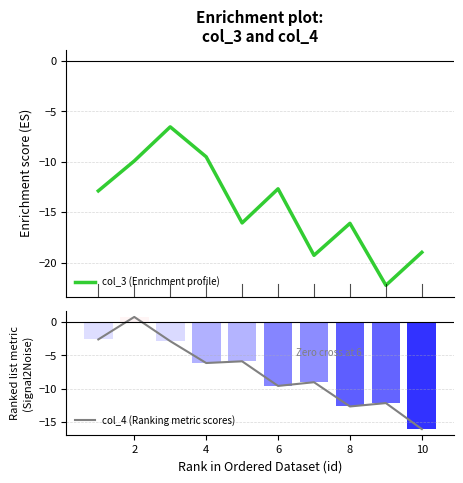

The value of col_4 (Ranking metric scores) at 8 is -6.8. True or false?

False